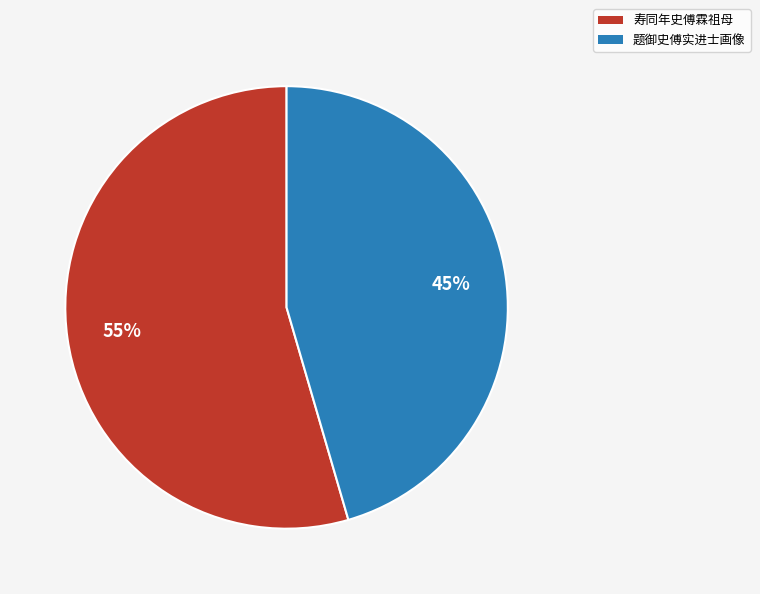

Do 寿同年史傅霖祖母 and 题御史傅实进士画像 together represent more than half of the pie?

Yes